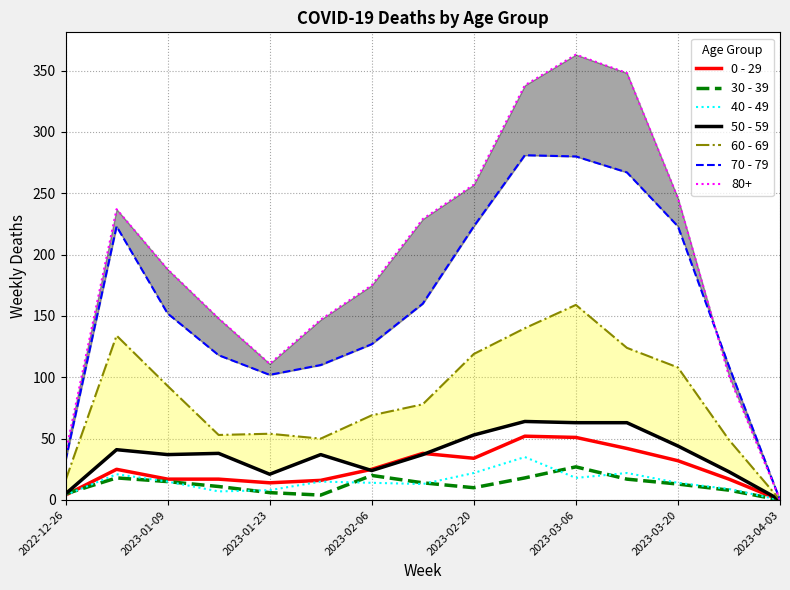

In 0 - 29, how many points are lower than both neighbors (excluding endpoints)?

2